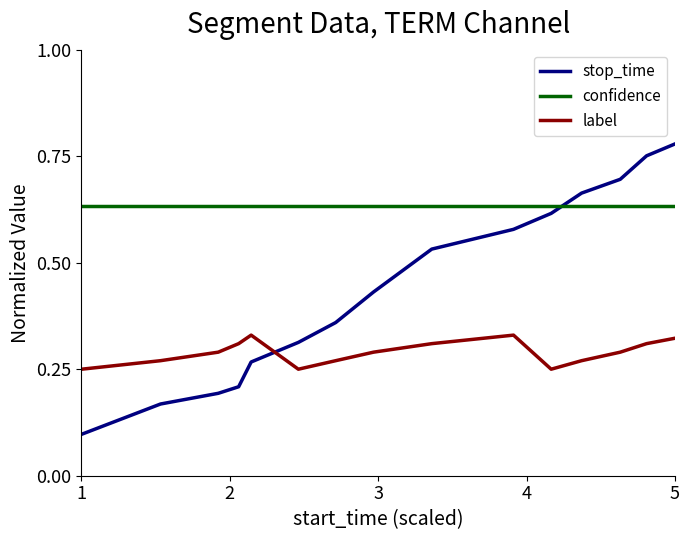

What is the difference between the second highest and minimum values in the label series?

0.1